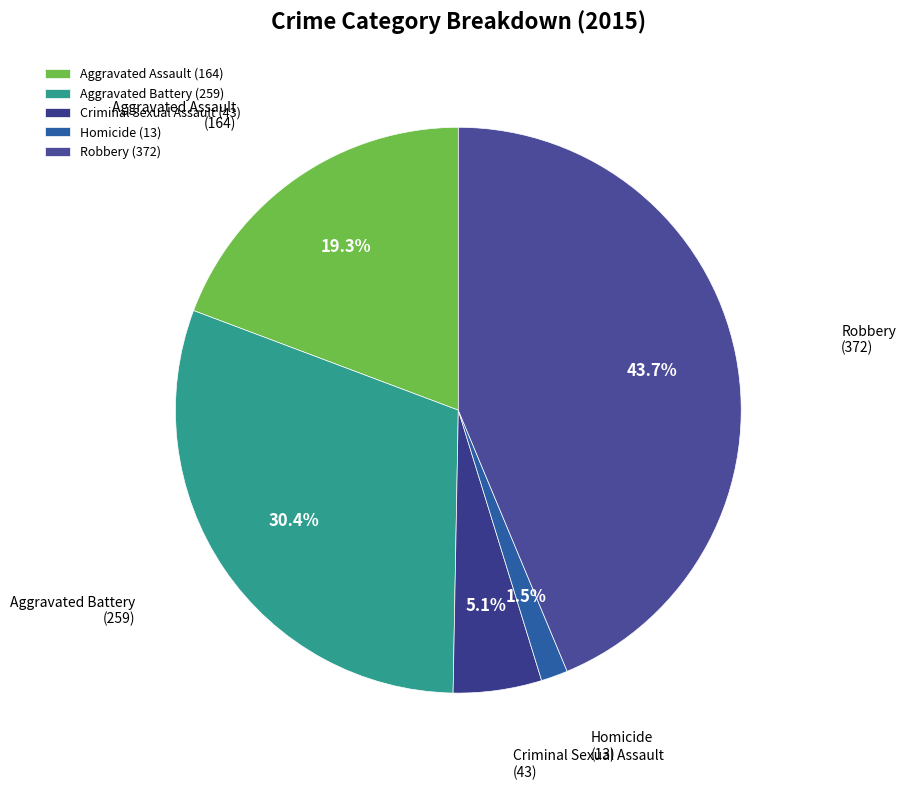

Count the number of slices in the pie.

5